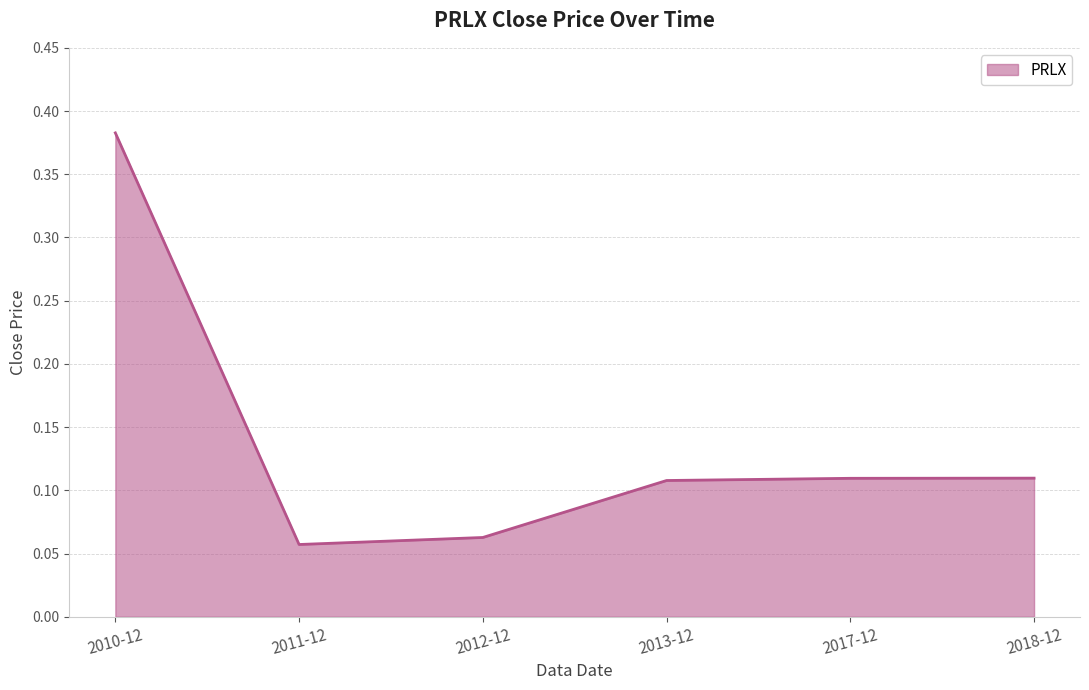

What is the sum of all values?

0.8